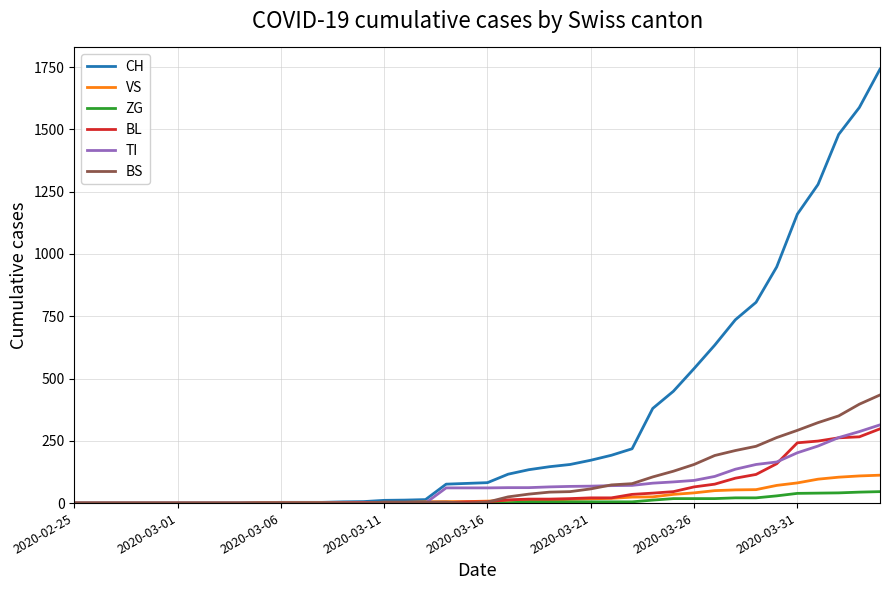

Which series has the largest total across all categories?

CH